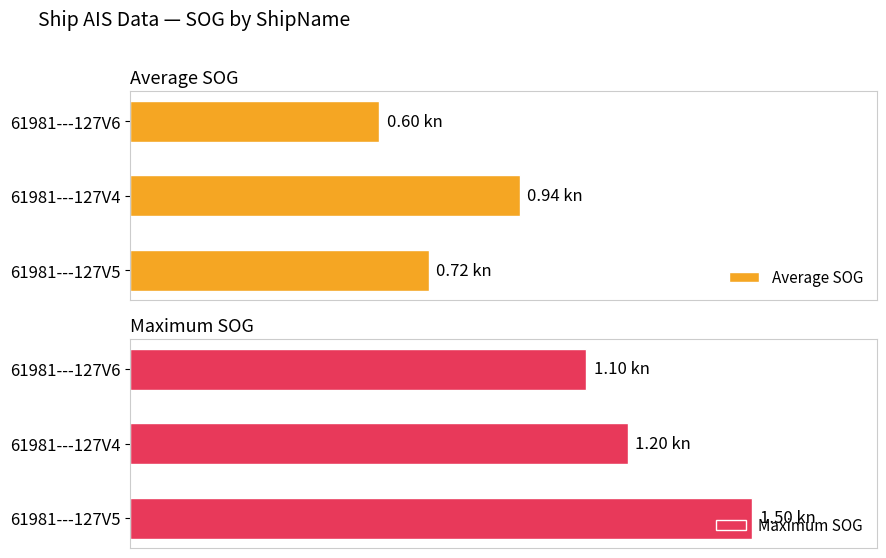

Reading left to right, list all the values displayed in this chart.

Average SOG: 0=0.7	1=0.9	2=0.6
Maximum SOG: 0=1.5	1=1.2	2=1.1